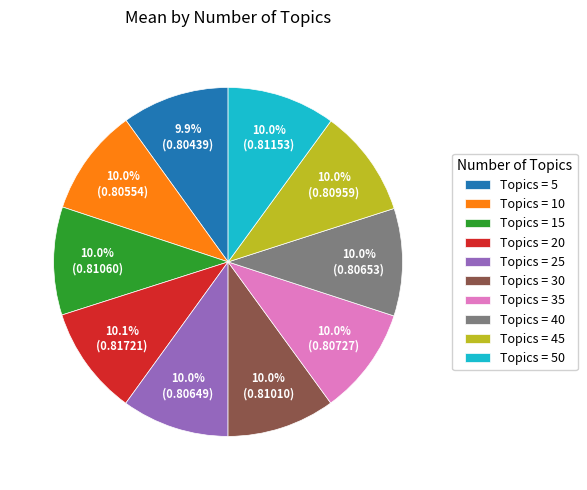

How many segments does this pie chart have?

10